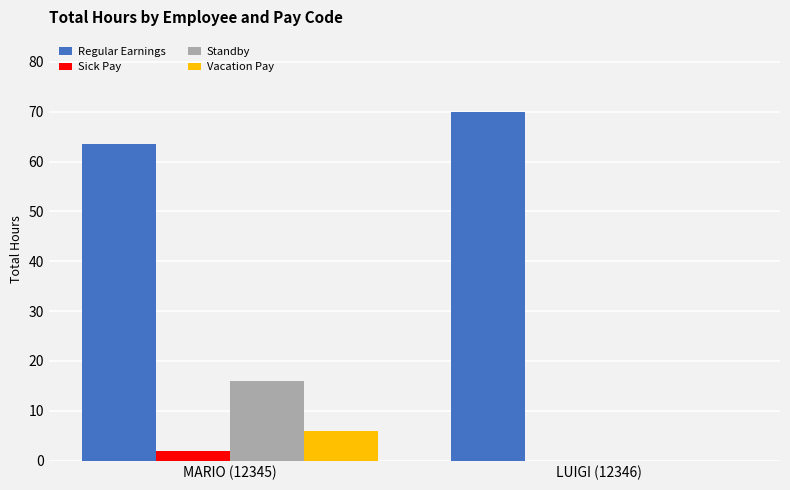

Which series has the largest range (max minus min)?

Standby